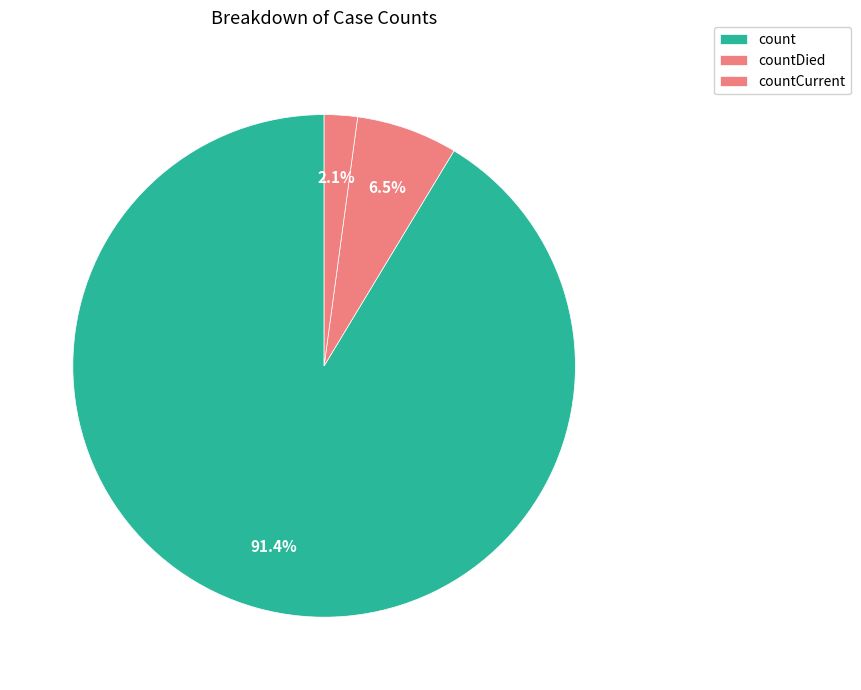

What is the majority slice?

count